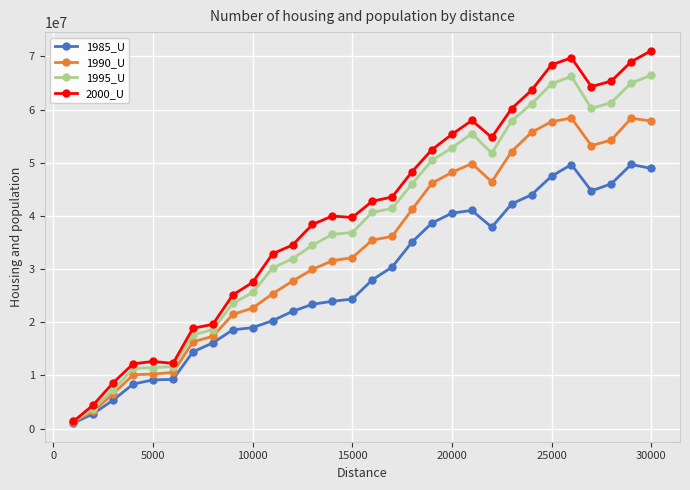

Rank the series by their average value, from highest to lowest.

2000_U, 1995_U, 1990_U, 1985_U